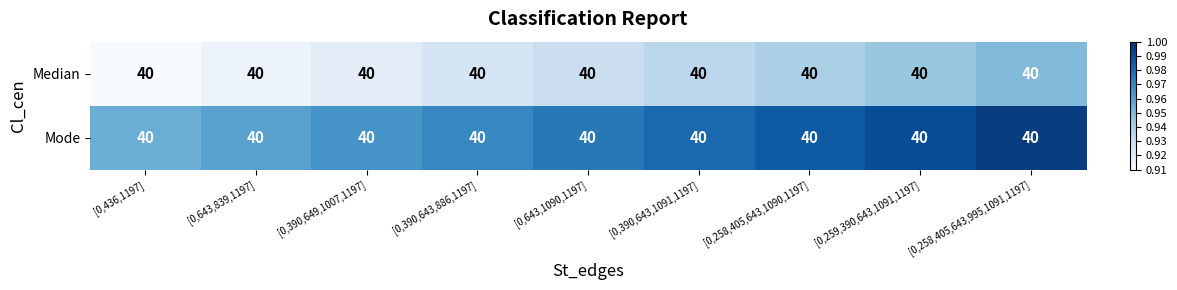

At how many categories does at least one series exceed 0?

9